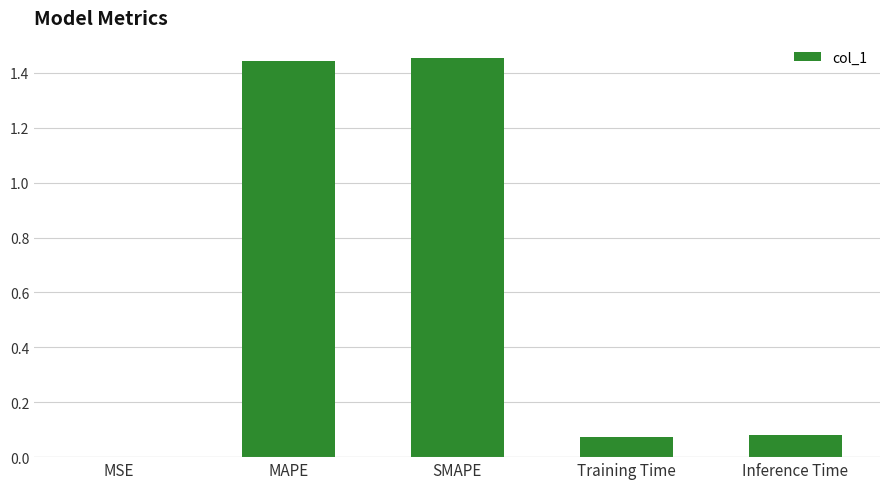

What is the sum of all values?

3.1